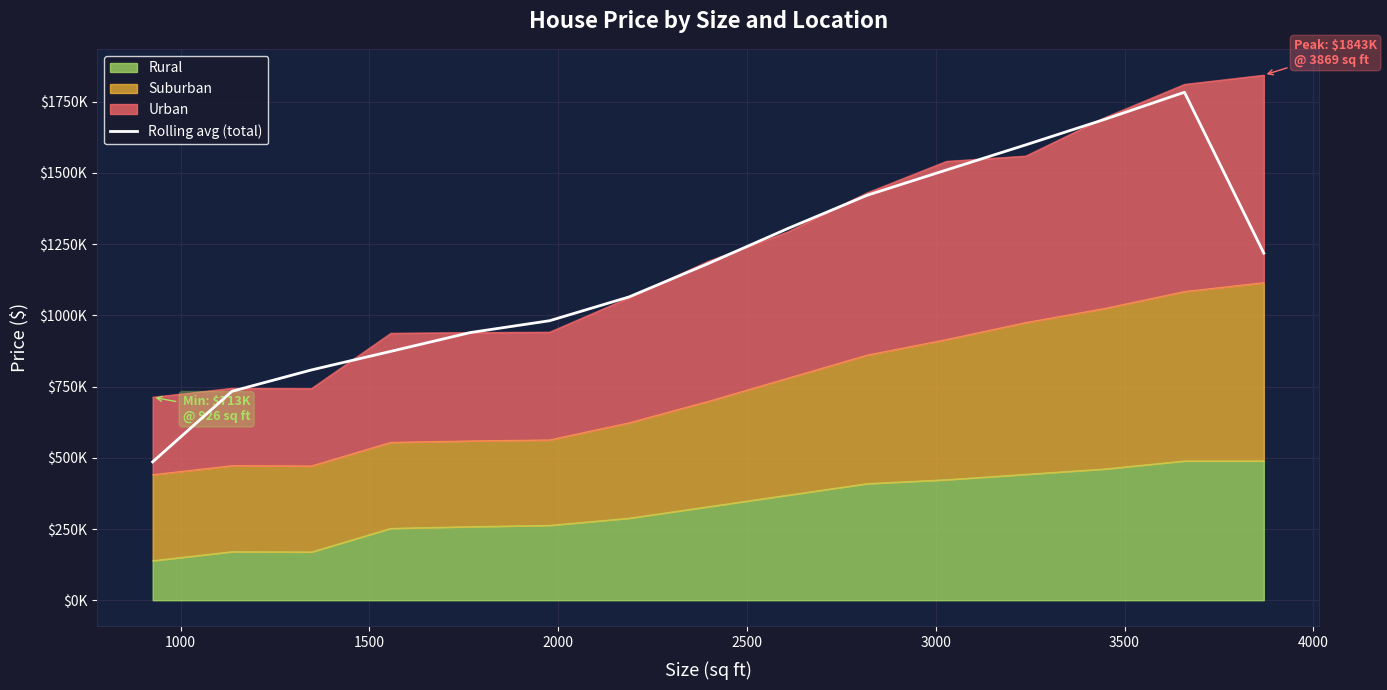

Reading right to left, what are all the values shown in this chart?

1218089.3	1783040.7	1688406.2	1598330.0	1510102.3	1421294.4	1304414.5	1181689.8	1064418.1	981020.2	939453.6	873491.8	808281.3	733435.9	485678.2